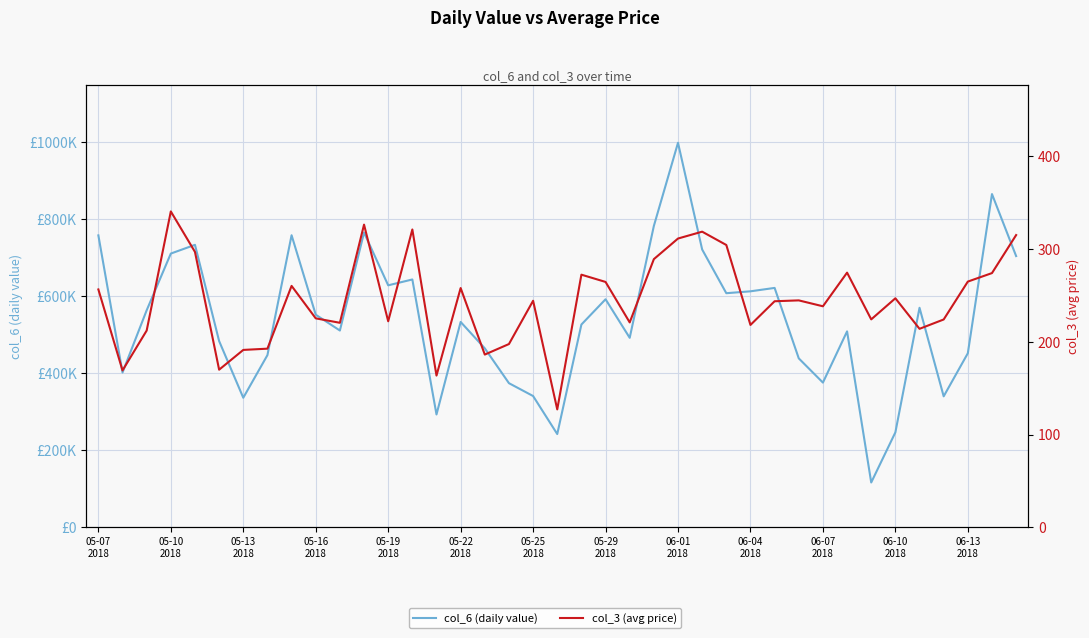

What is the difference between the col_6 (daily value) values at 06-01
2018 and 16?

293574.3